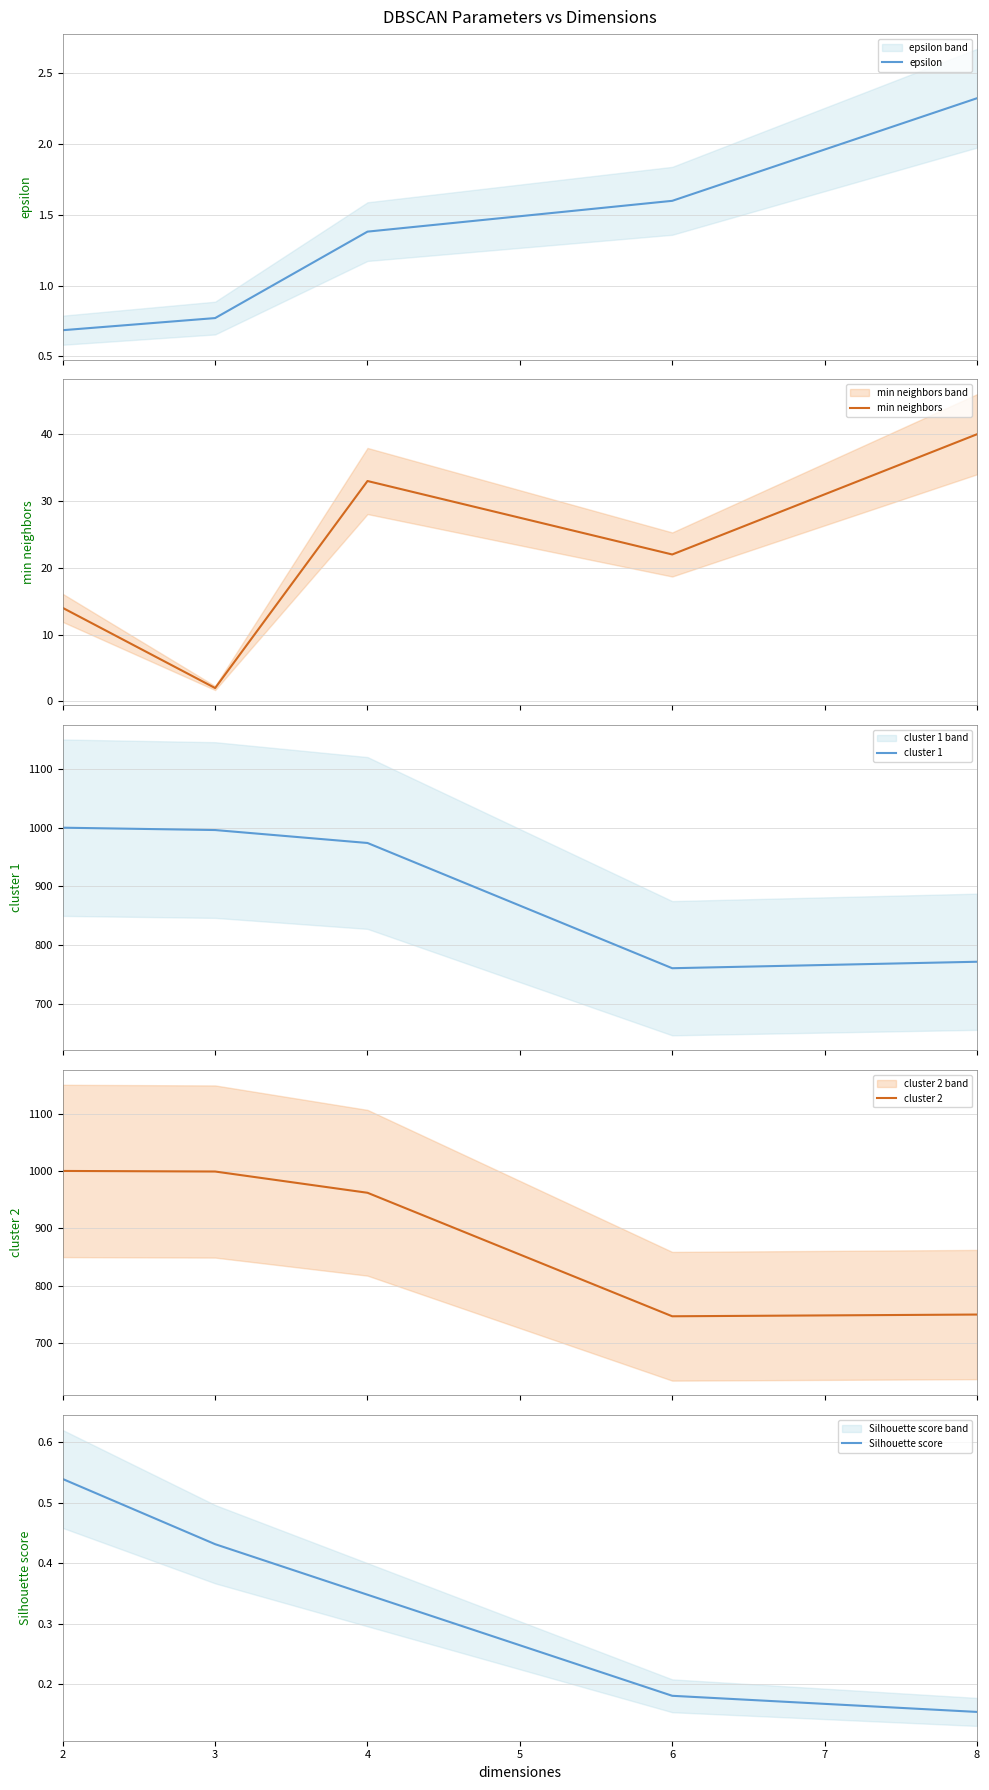

Is it true that min neighbors equals 58.1 at 4?

False